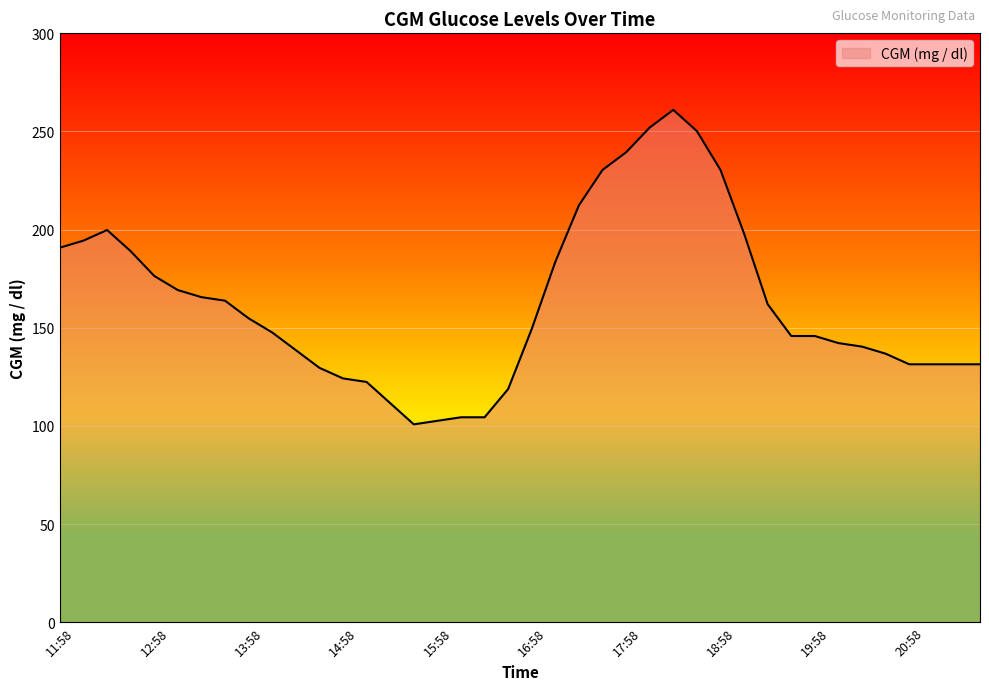

What is the difference between the maximum and minimum values?

160.2